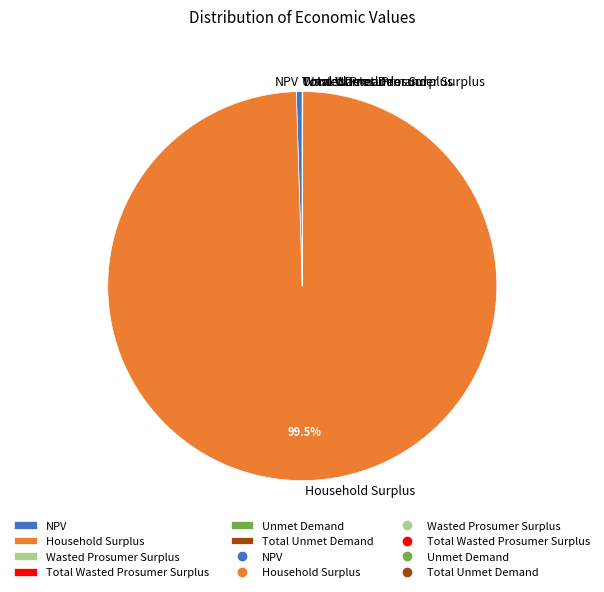

How much of the chart is everything except Household Surplus?

0.5%